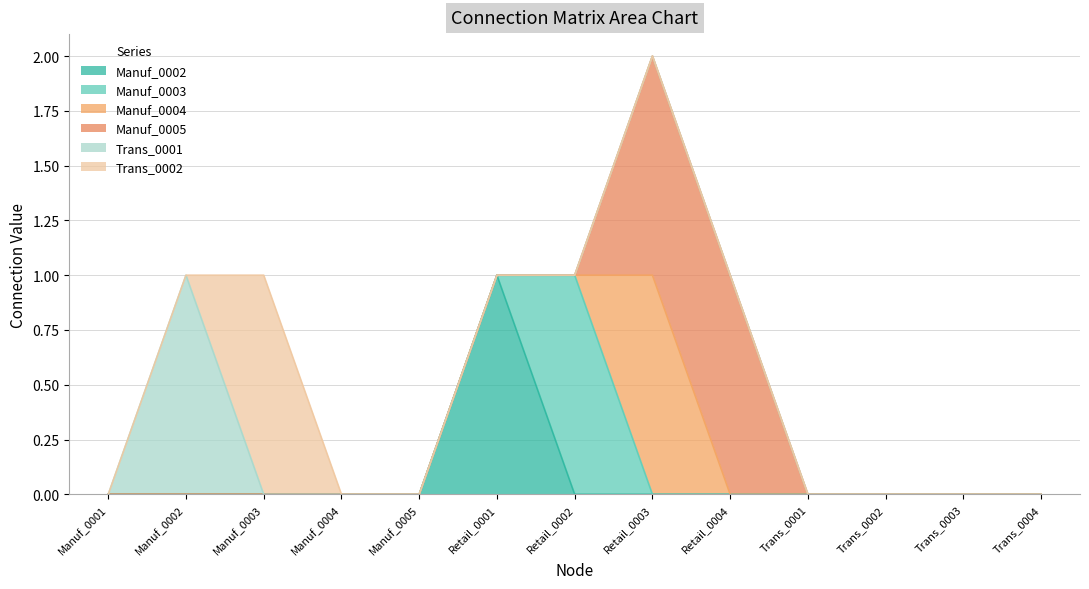

Reading left to right, transcribe all the data shown in this chart.

Manuf_0002: 0	0	0	0	0	1	0	0	0	0	0	0	0
Manuf_0003: 0	0	0	0	0	0	1	0	0	0	0	0	0
Manuf_0004: 0	0	0	0	0	0	0	1	0	0	0	0	0
Manuf_0005: 0	0	0	0	0	0	0	1	1	0	0	0	0
Trans_0001: 0	1	0	0	0	0	0	0	0	0	0	0	0
Trans_0002: 0	0	1	0	0	0	0	0	0	0	0	0	0